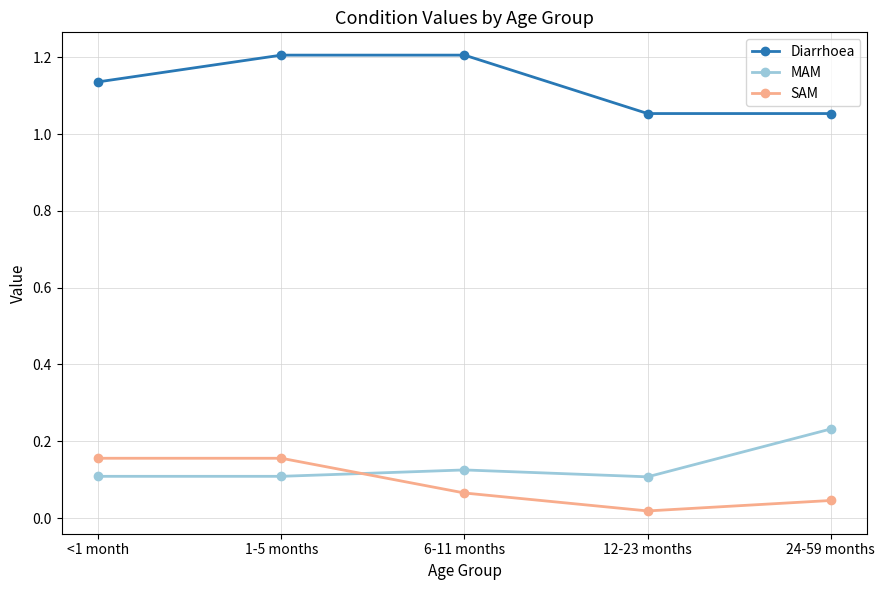

Count the number of data series in this chart.

3